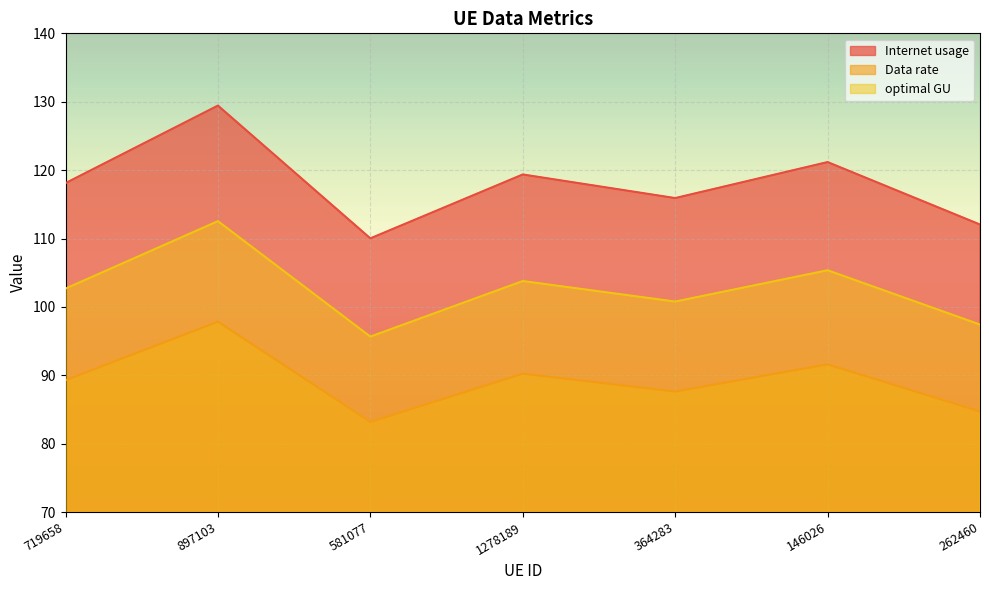

What is the average value of the Data rate series?

89.2